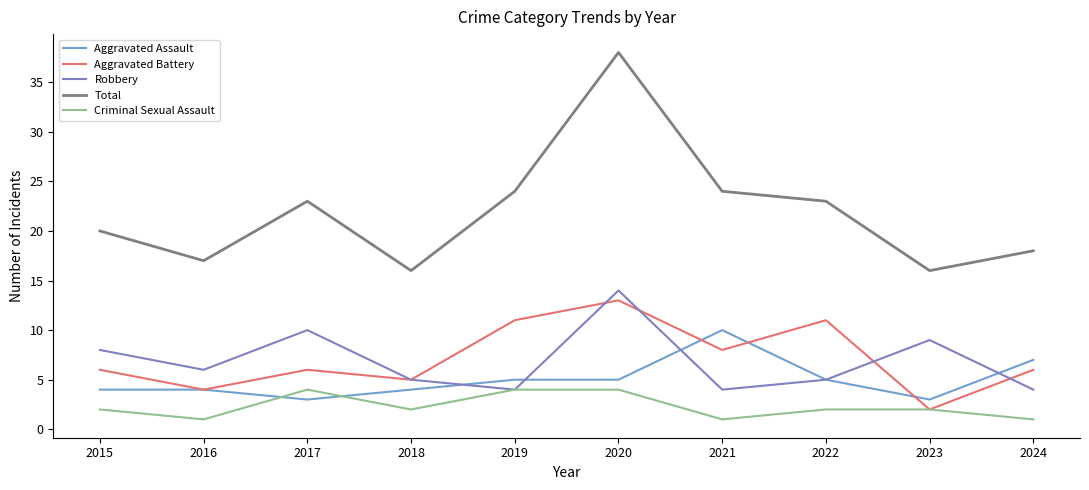

Does the chart display data point markers on the line(s)?

No